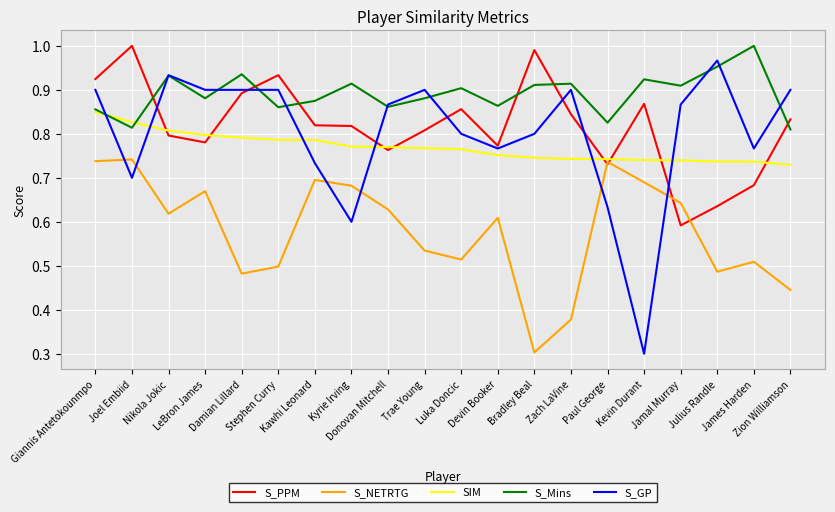

What is the difference between the maximum and second lowest values in the SIM series?

0.1